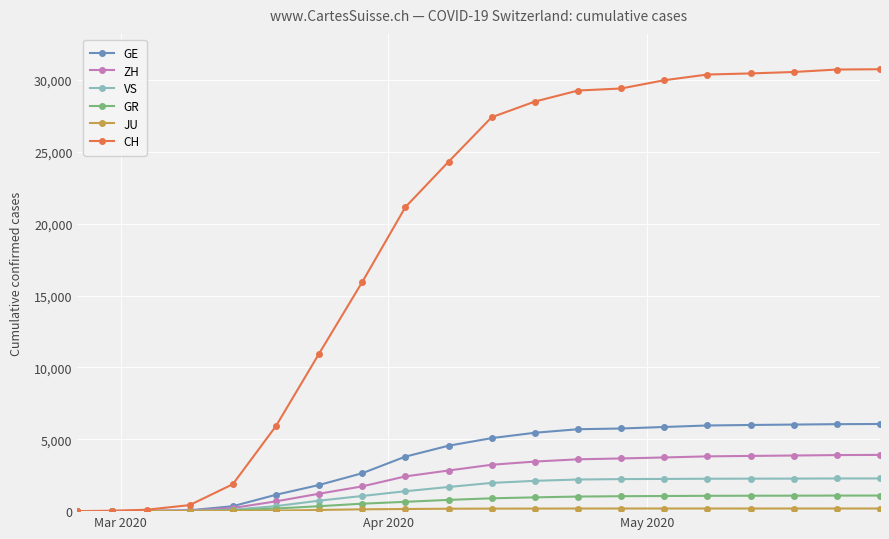

At how many categories does at least one series exceed 11958?

13